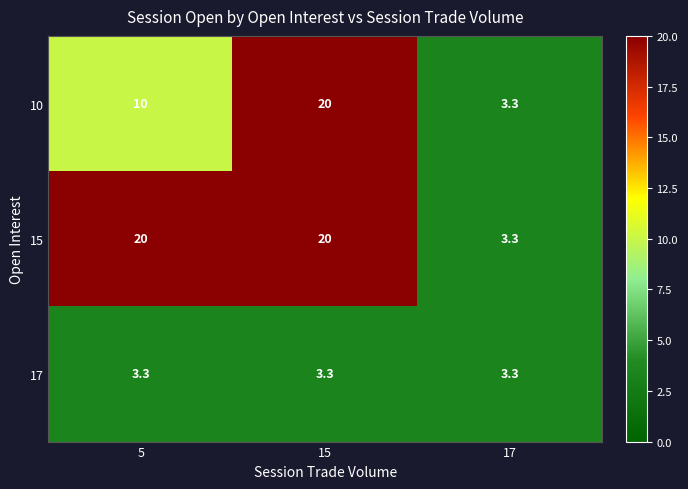

What is the total value across all series at 5?

33.3